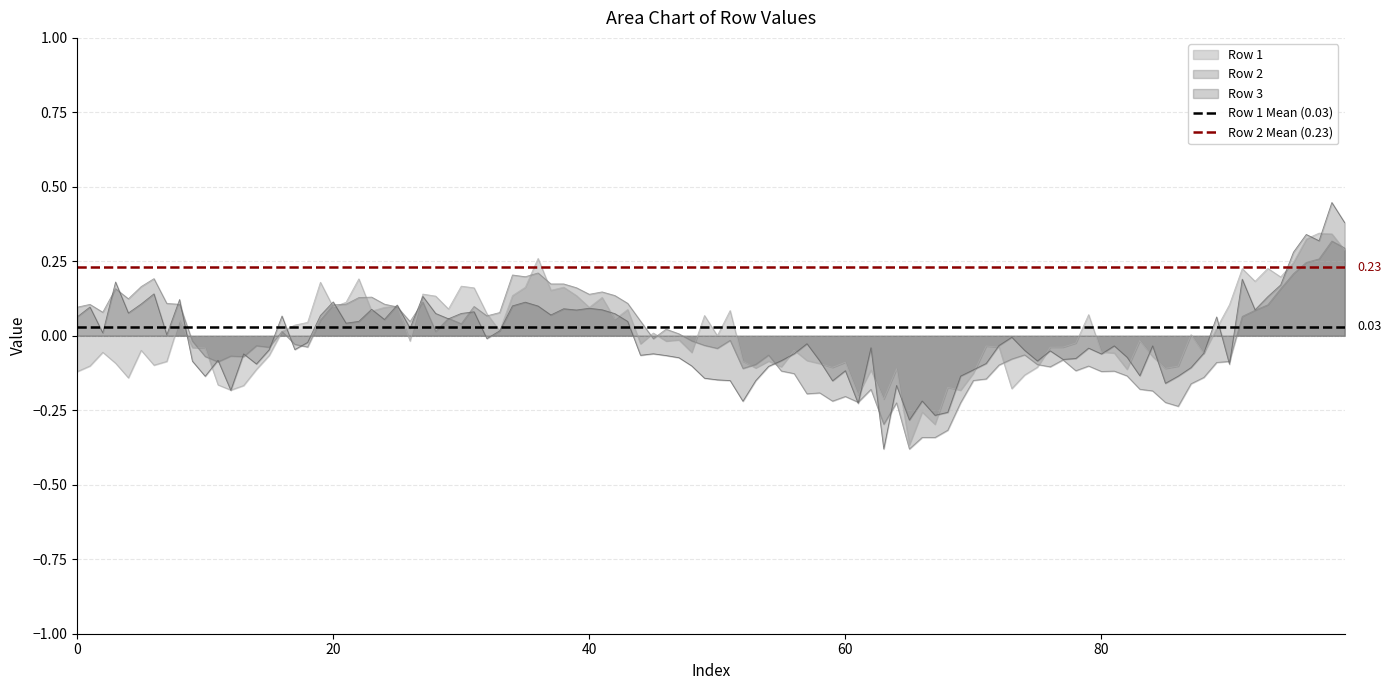

What is the sum of all Row 1 Mean (0.03) values?

0.1